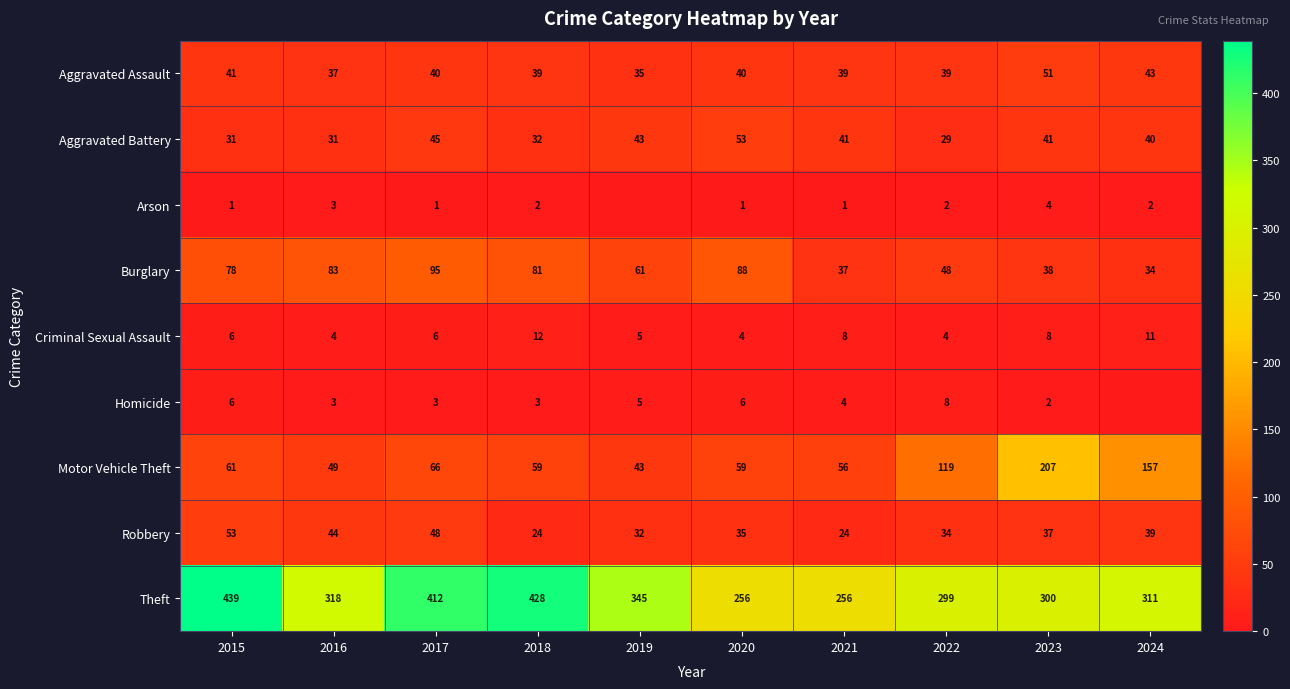

What is the maximum value shown in the chart?

439